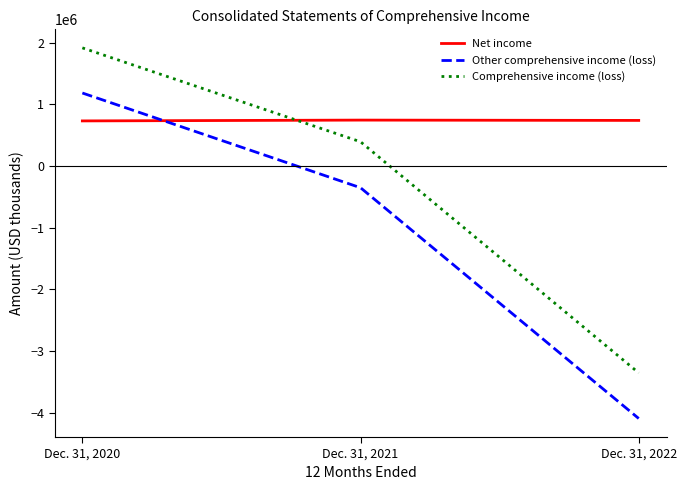

True or false: Other comprehensive income (loss) has a value of -5658600 at Dec. 31, 2022.

False